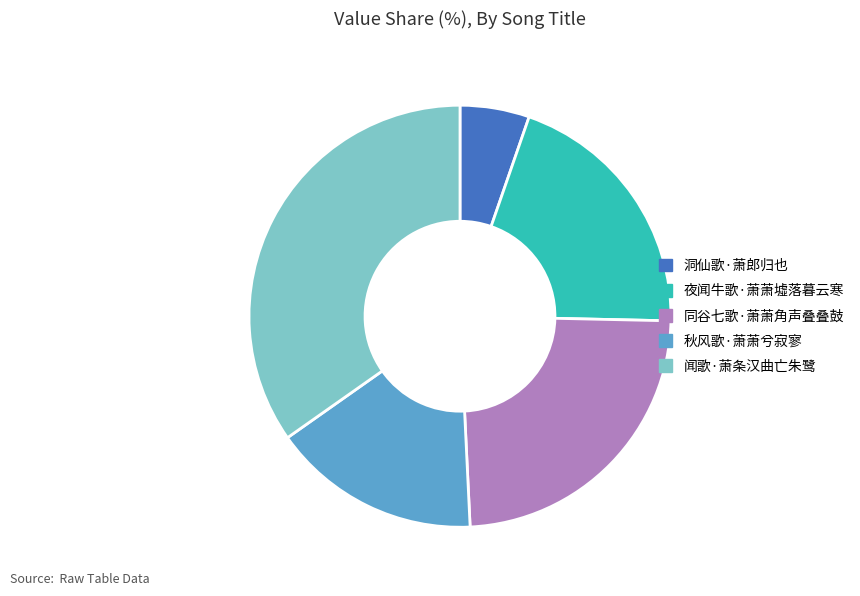

Between 秋风歌·萧萧兮寂寥 and 洞仙歌·萧郎归也, which is larger?

秋风歌·萧萧兮寂寥